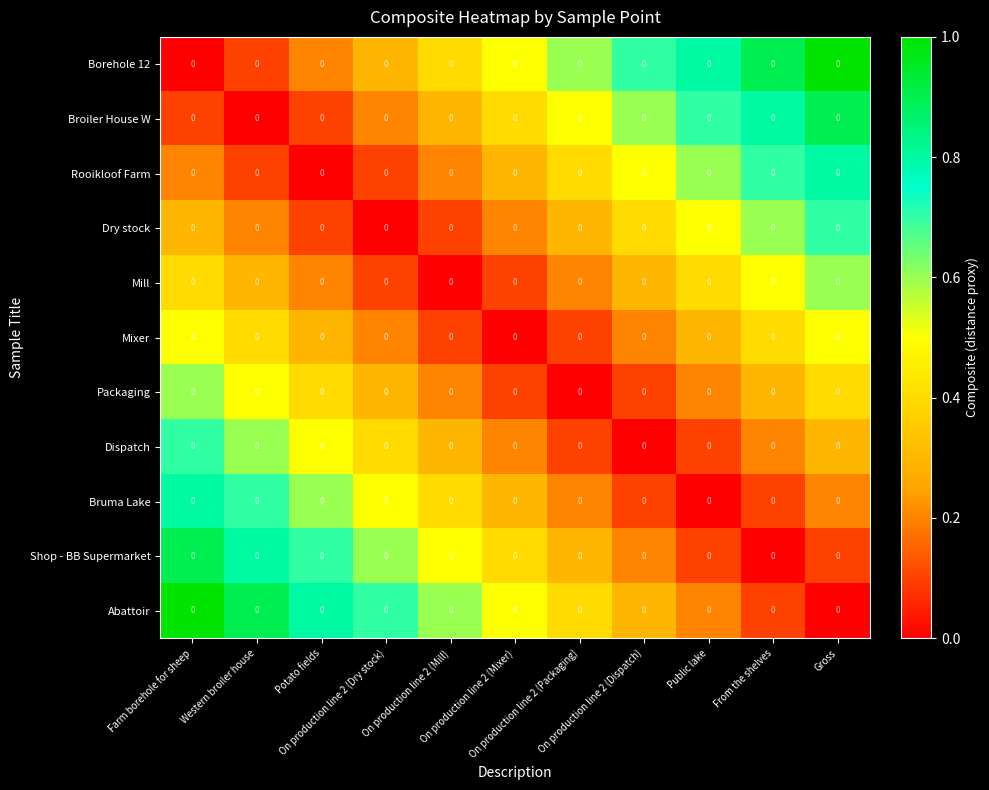

What is the total value across all series at On production line 2 (Mill)?

3.1